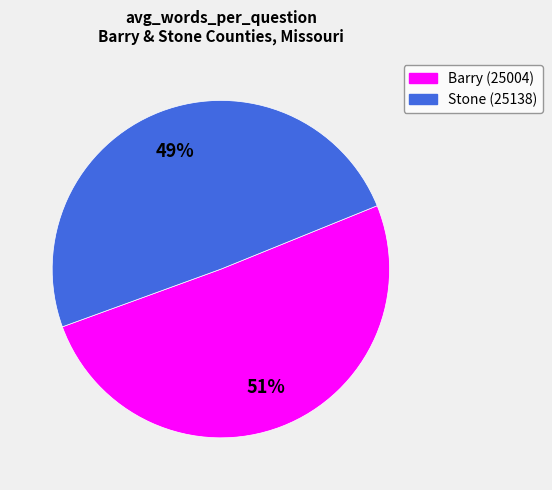

To the nearest percent, what is the average slice percentage?

50%